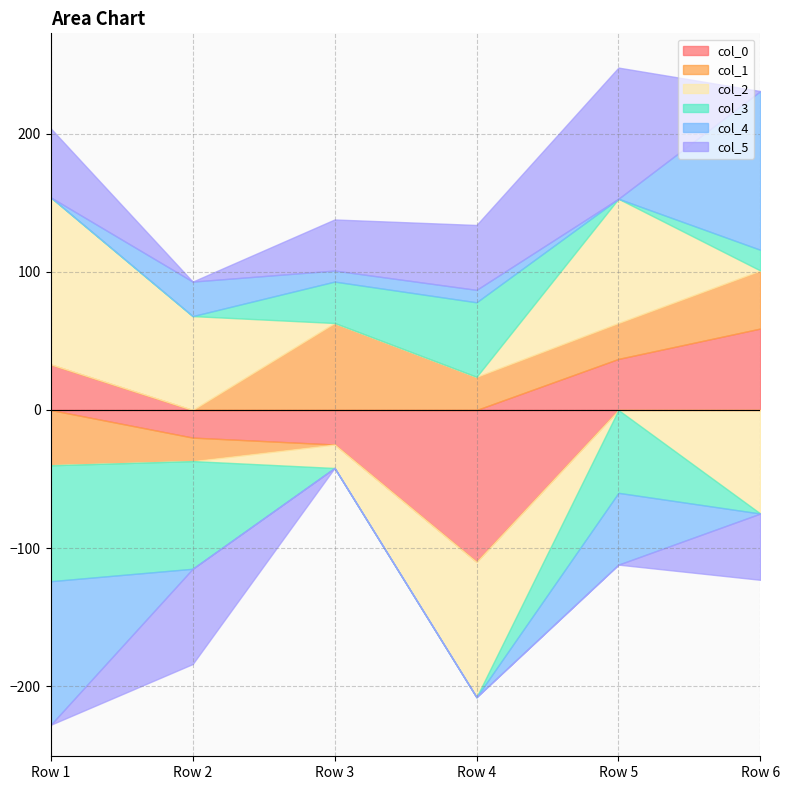

What is the maximum value for col_4?

115